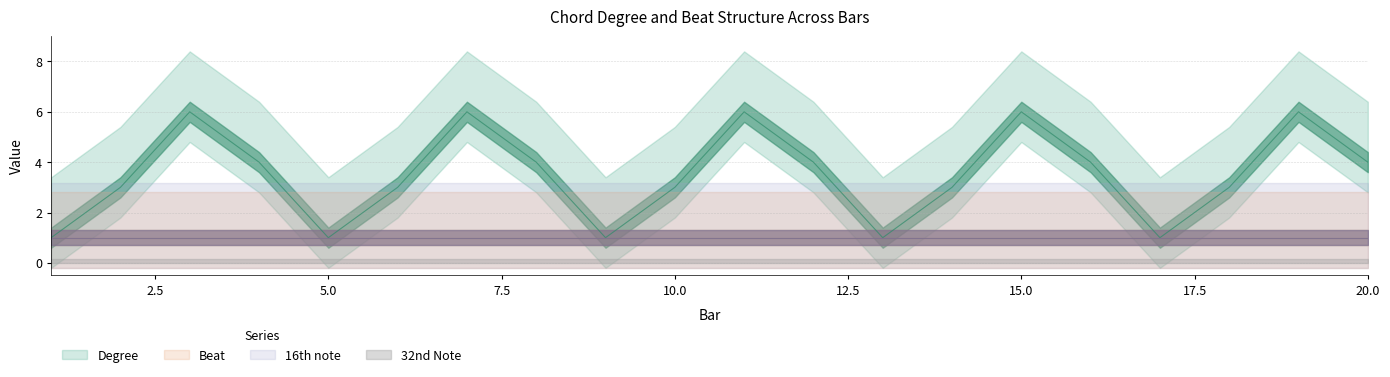

Is this an area chart (filled region under the line)?

No